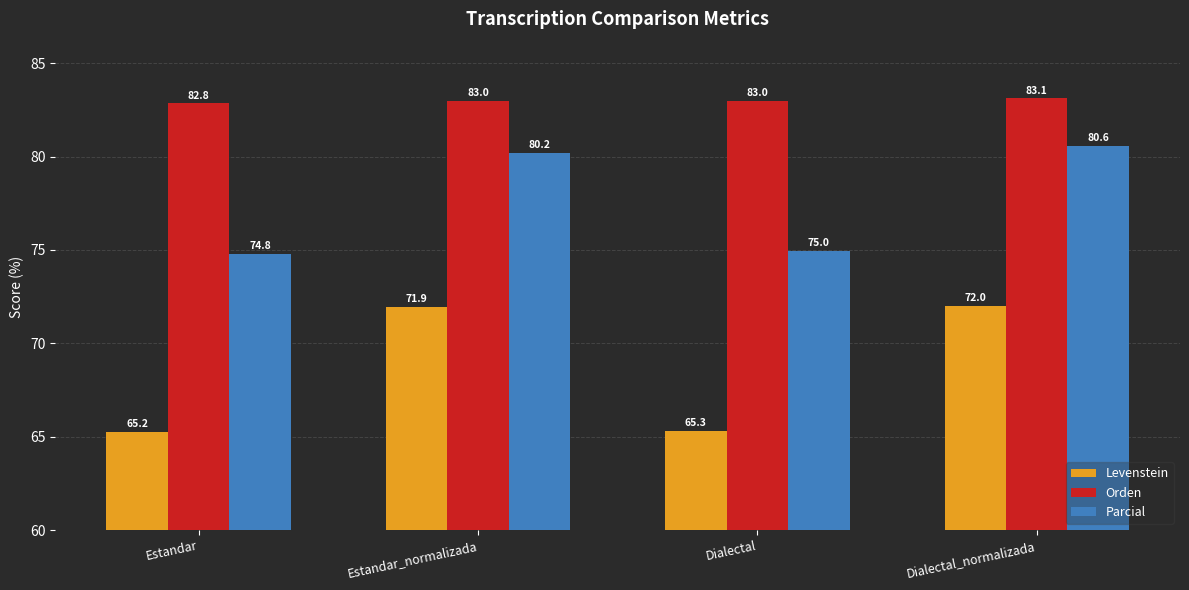

Which series changed the most between Estandar_normalizada and Dialectal?

Levenstein